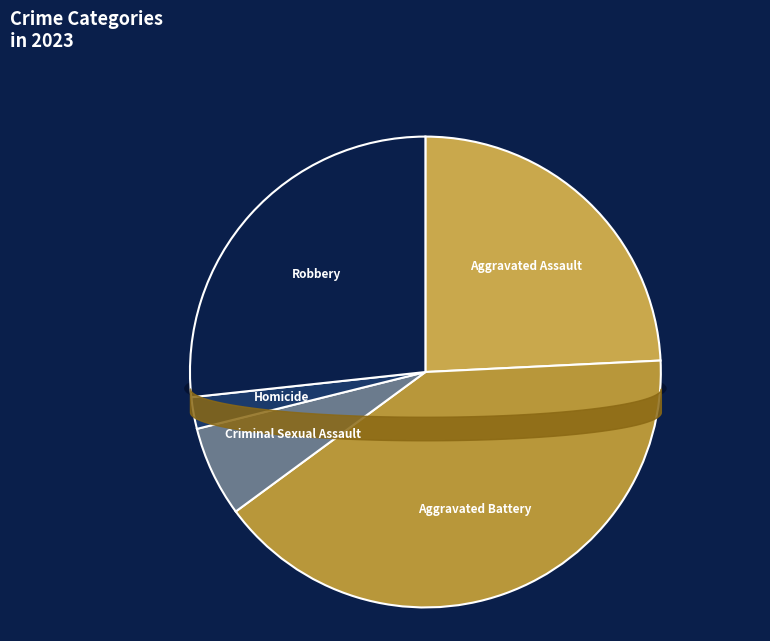

How many segments does this pie chart have?

5